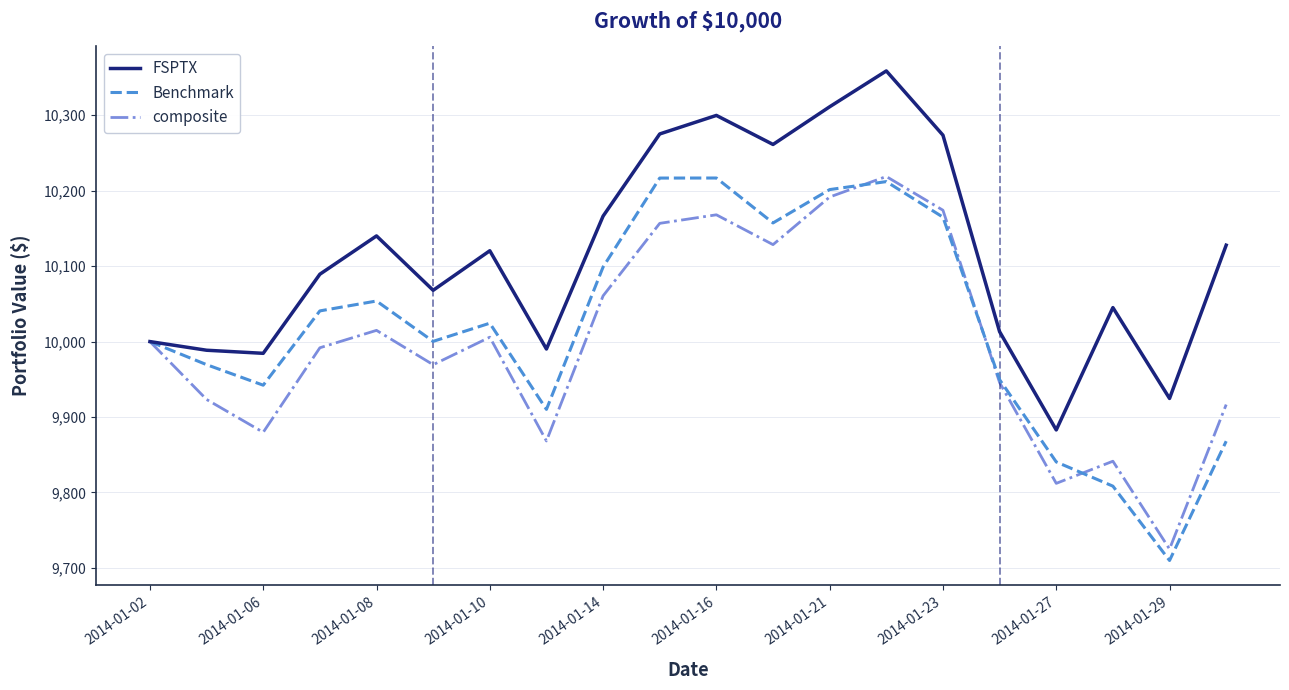

What is the difference between the maximum and second lowest values in the FSPTX series?

434.2